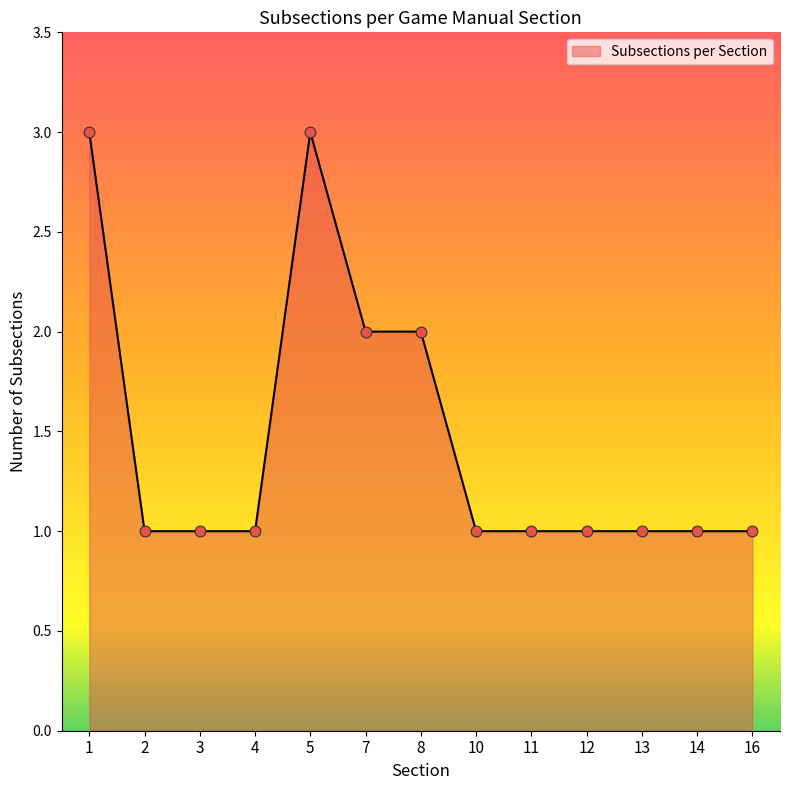

Approximately how many times larger is the value at 3 compared to 8?

0.5